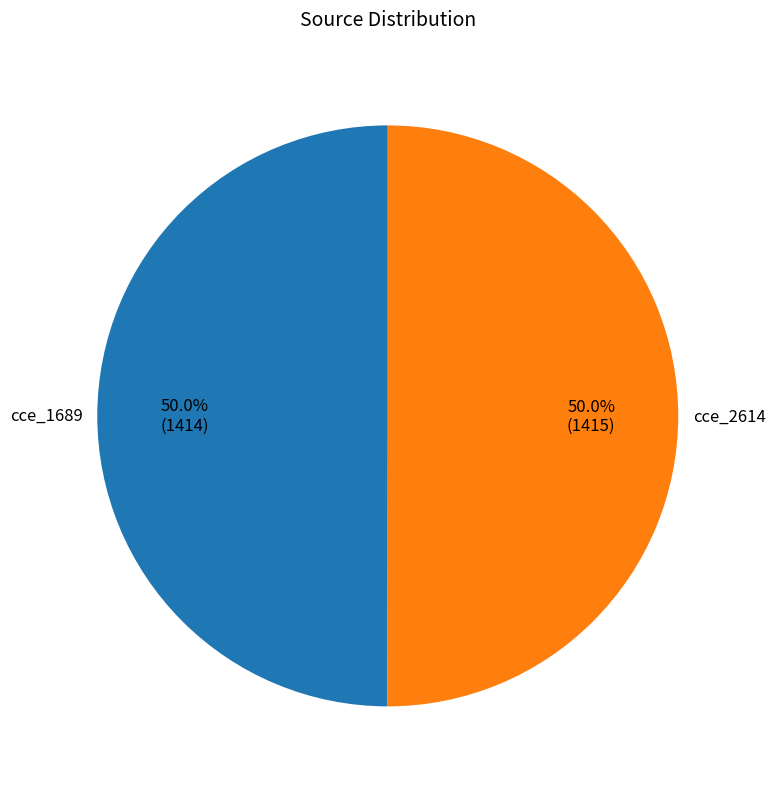

How many segments does this pie chart have?

2